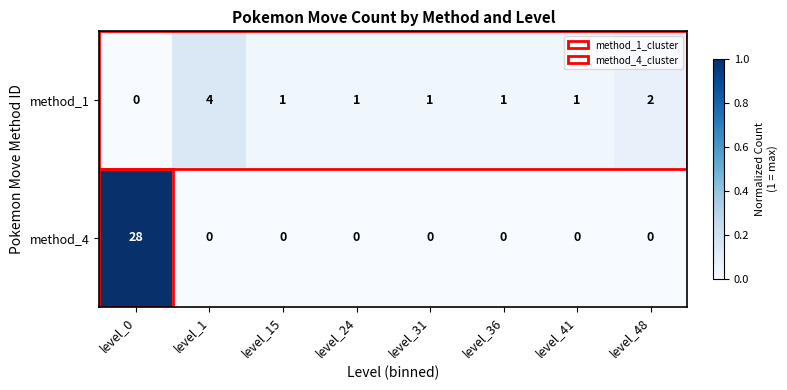

At level_0, list the series in order from largest to smallest.

method_4, method_1